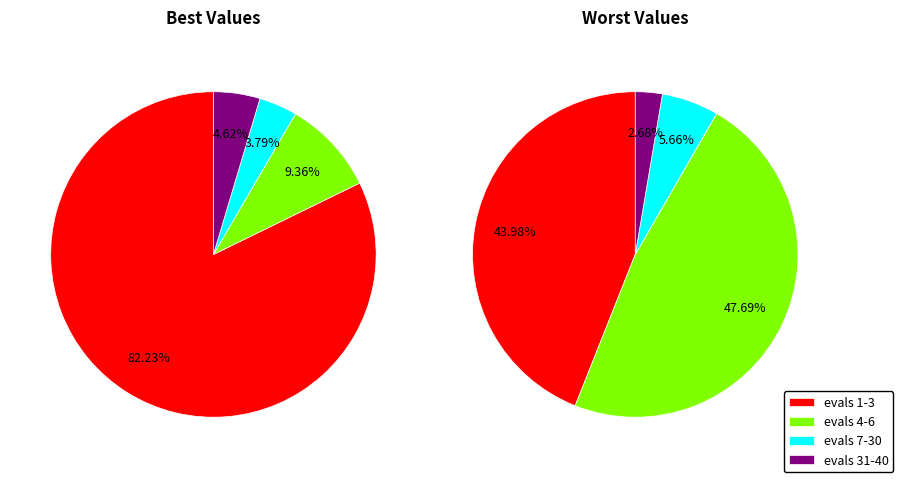

Does evals 7-30 account for over 50% of the chart?

No